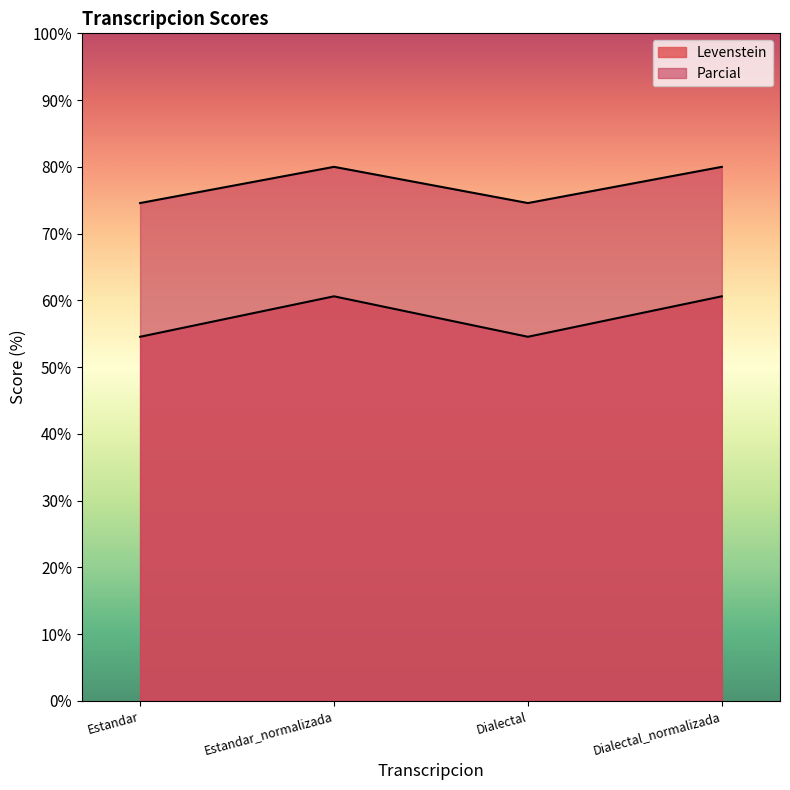

Rank the categories by Levenstein value from highest to lowest.

Estandar_normalizada, Dialectal_normalizada, Estandar, Dialectal